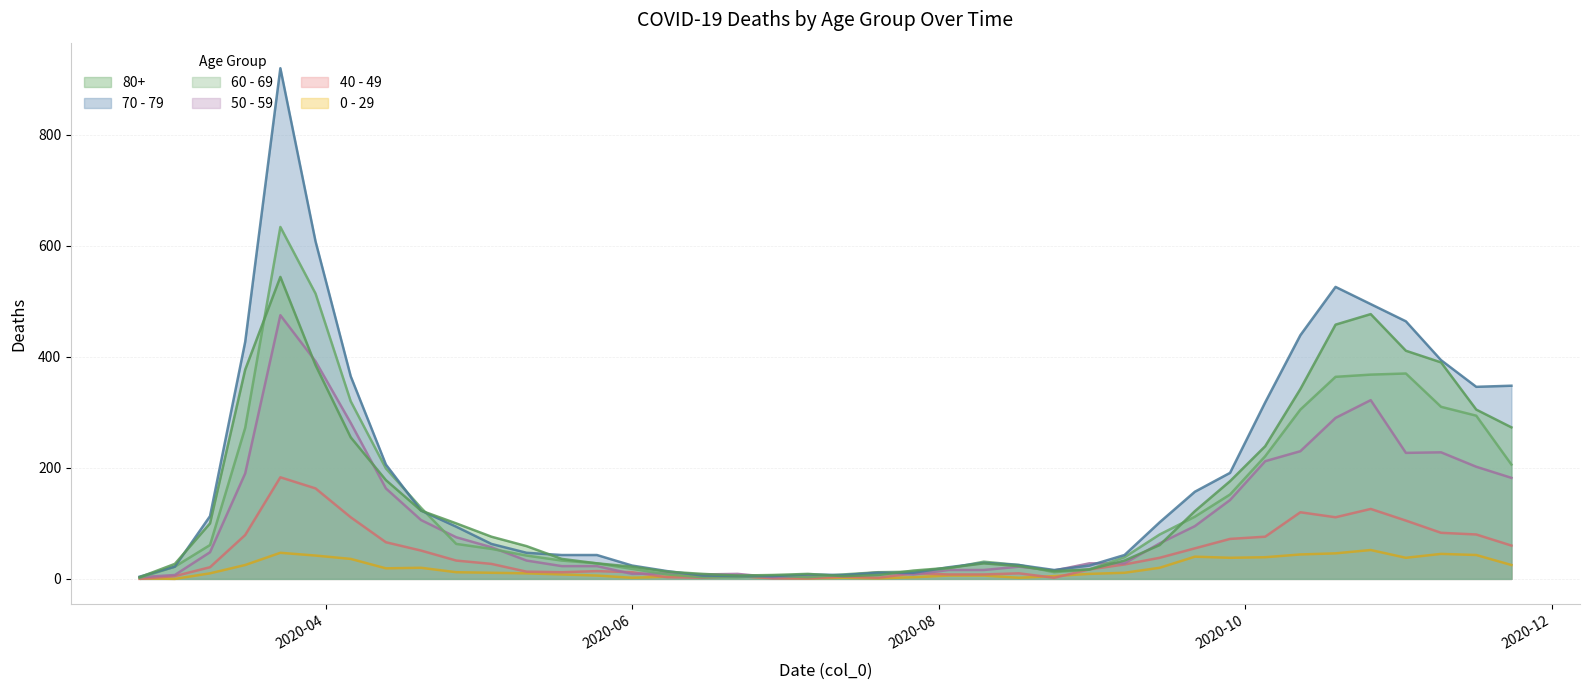

At which label is 70 - 79 closest to 462?

2020-11-02